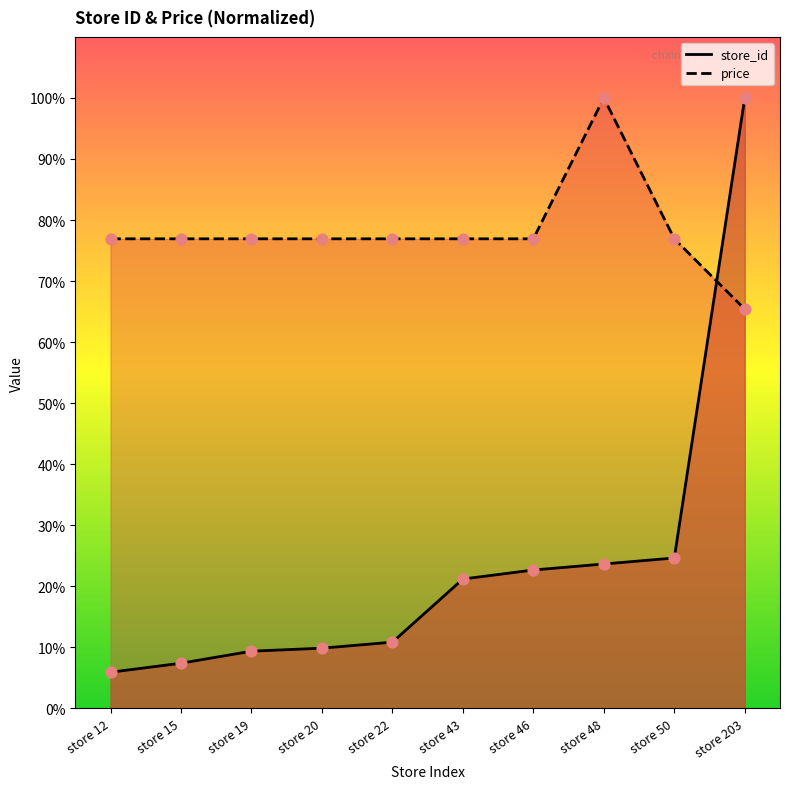

Which series has the largest total across all categories?

price